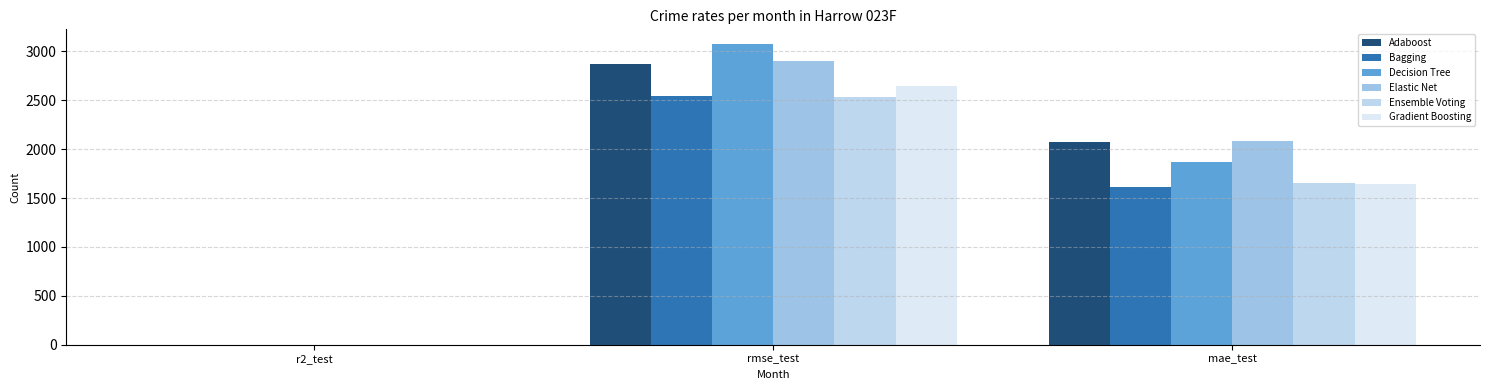

Does the chart contain stacked bars?

No